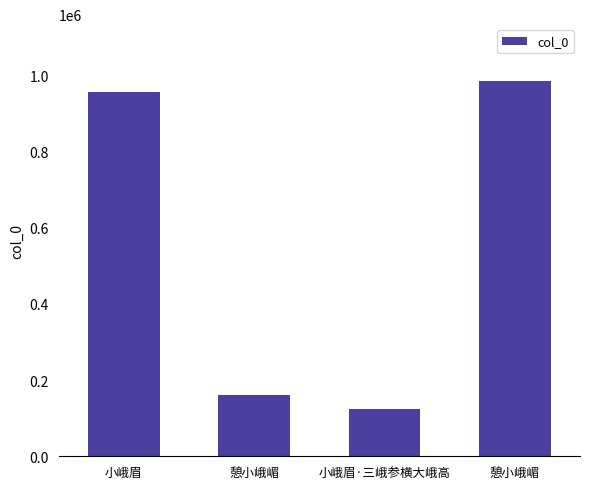

Which label corresponds to the largest value in the chart?

憩小峨嵋